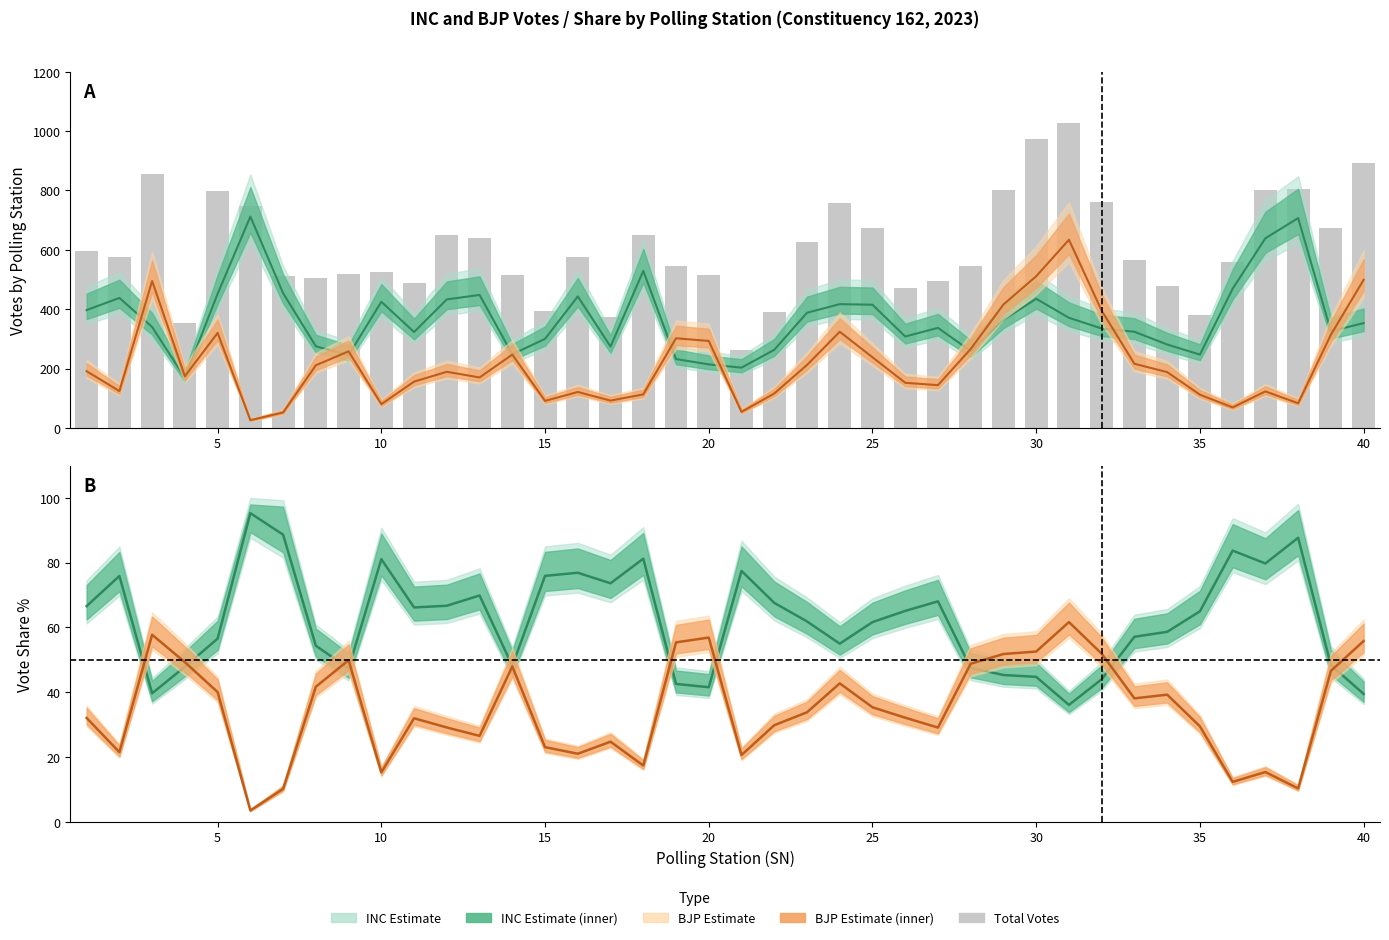

Count the number of categories in the chart.

40